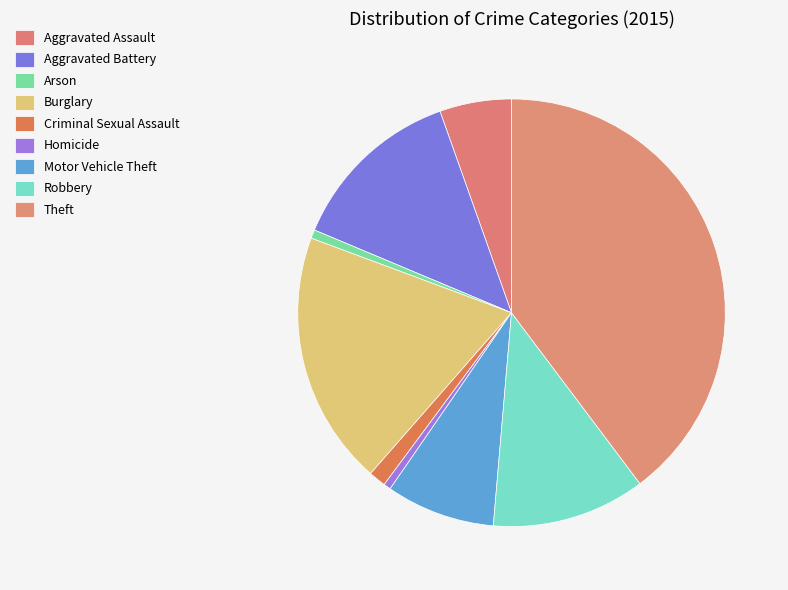

Is the sum of Criminal Sexual Assault and Aggravated Assault greater than half?

No